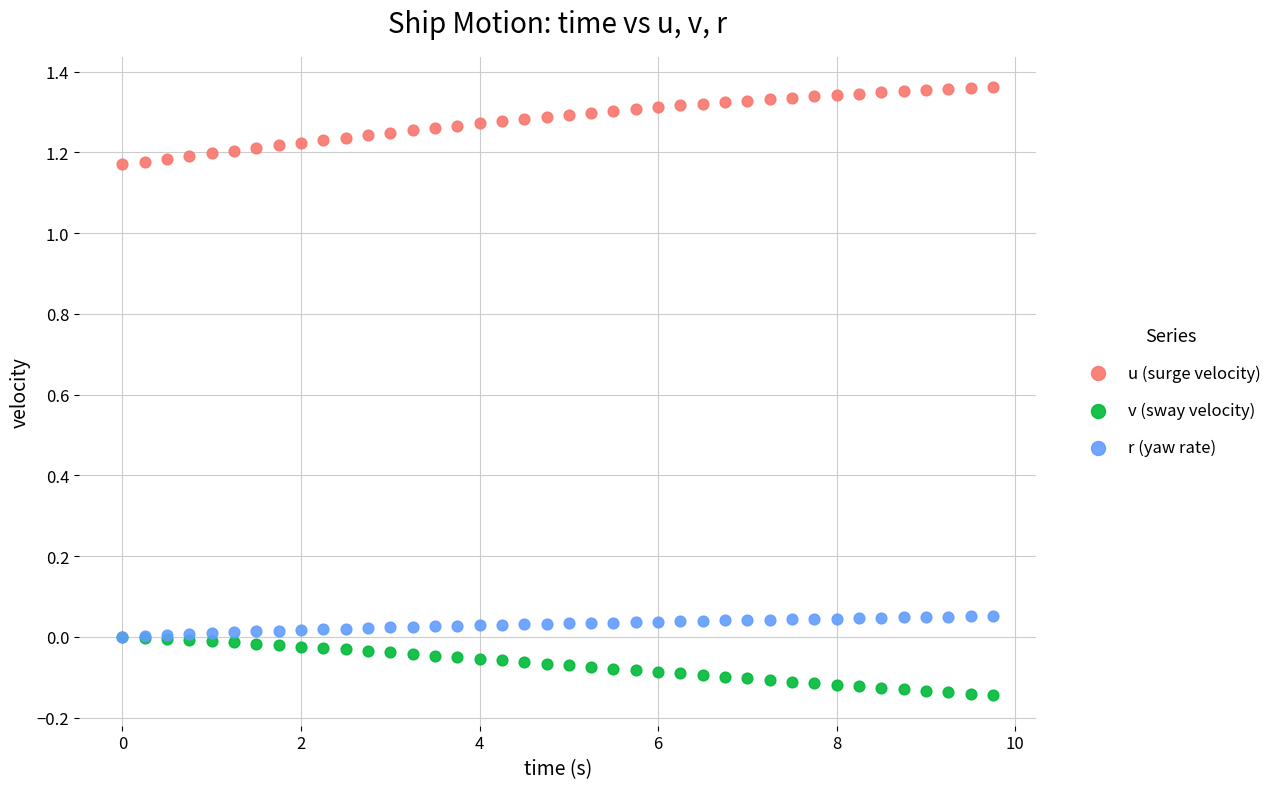

Which series contains the lowest Y value?

v (sway velocity)